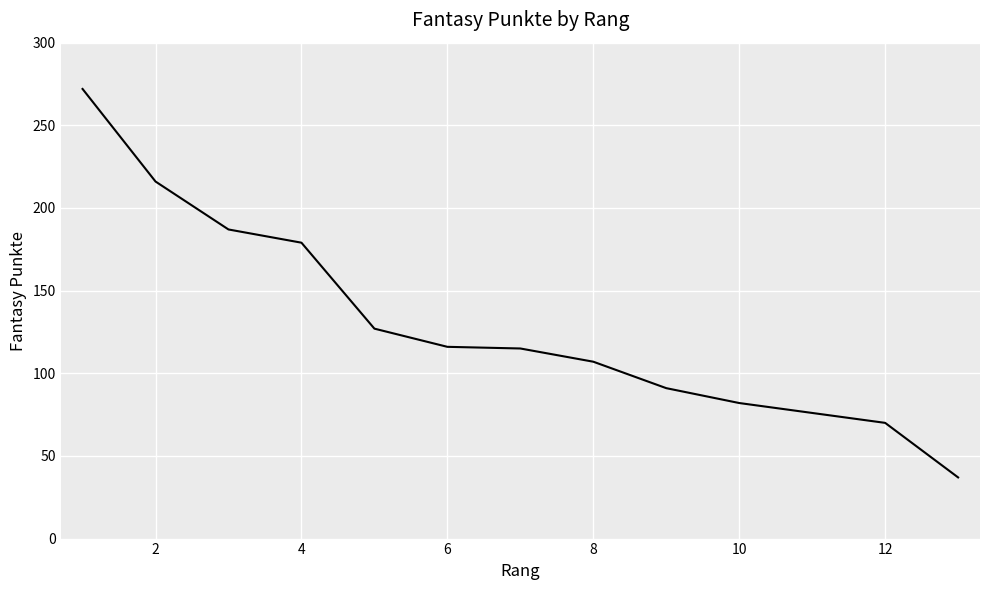

What is the average value?

129